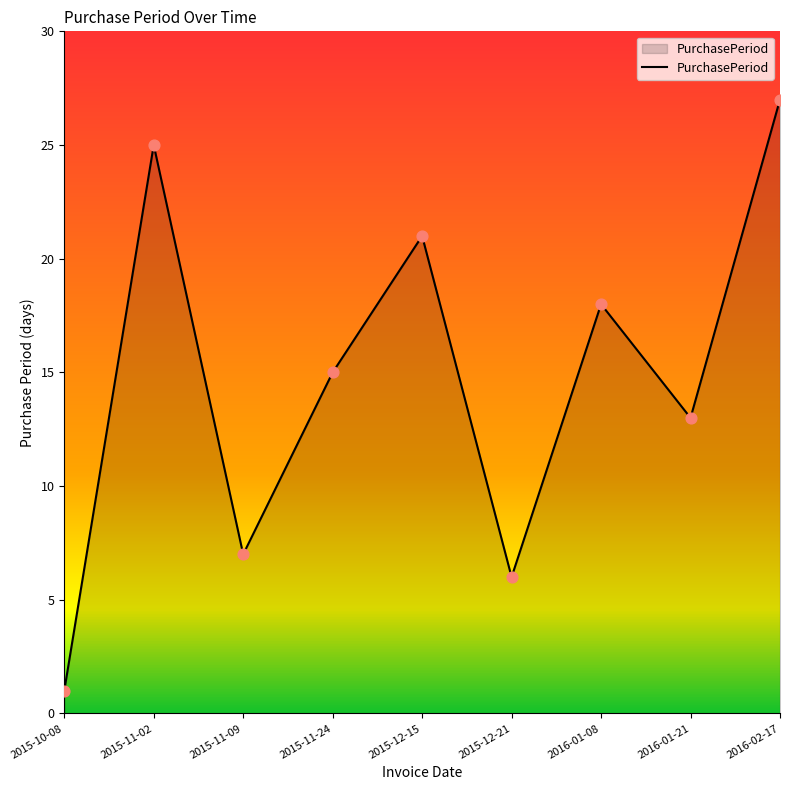

Between 2015-10-08 and 2016-02-17, which is larger?

2016-02-17